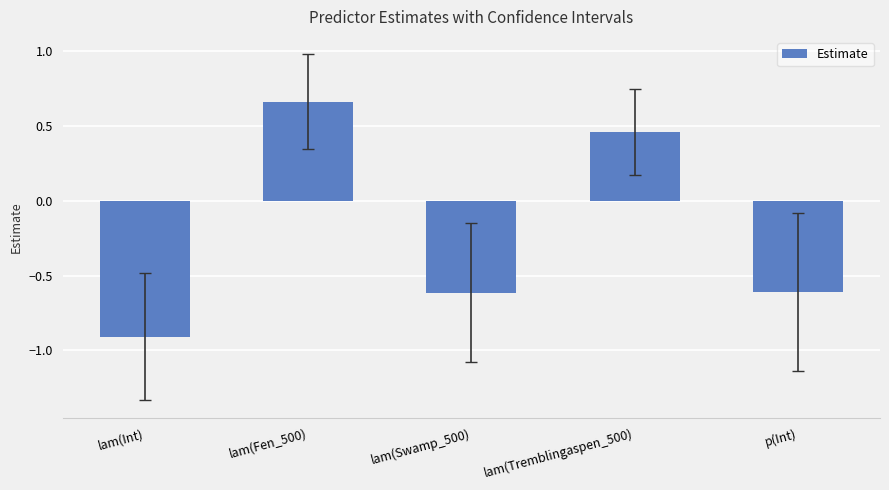

What position from the right is p(Int)?

1